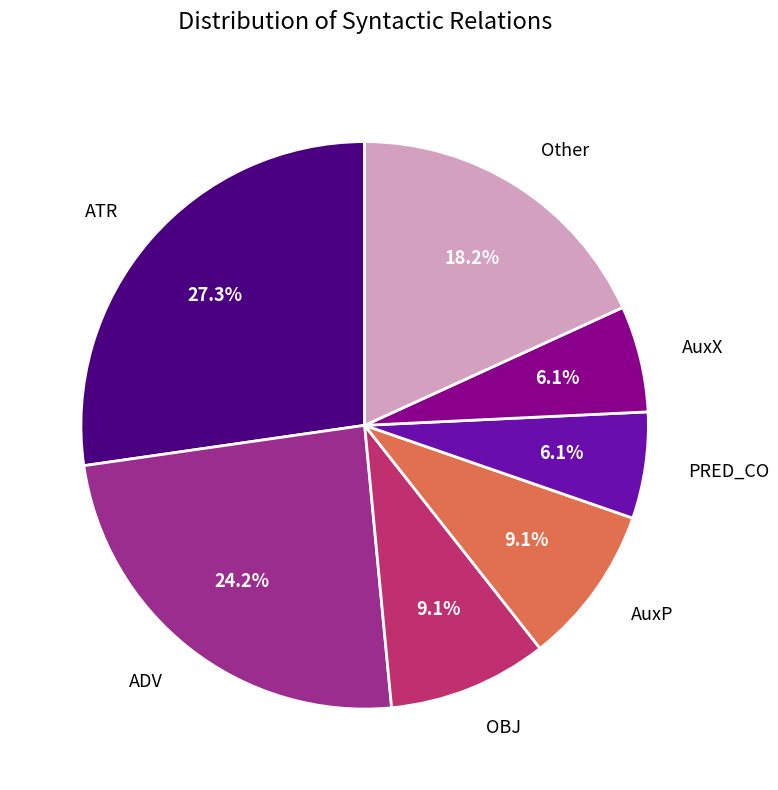

Does any single category account for the majority?

No